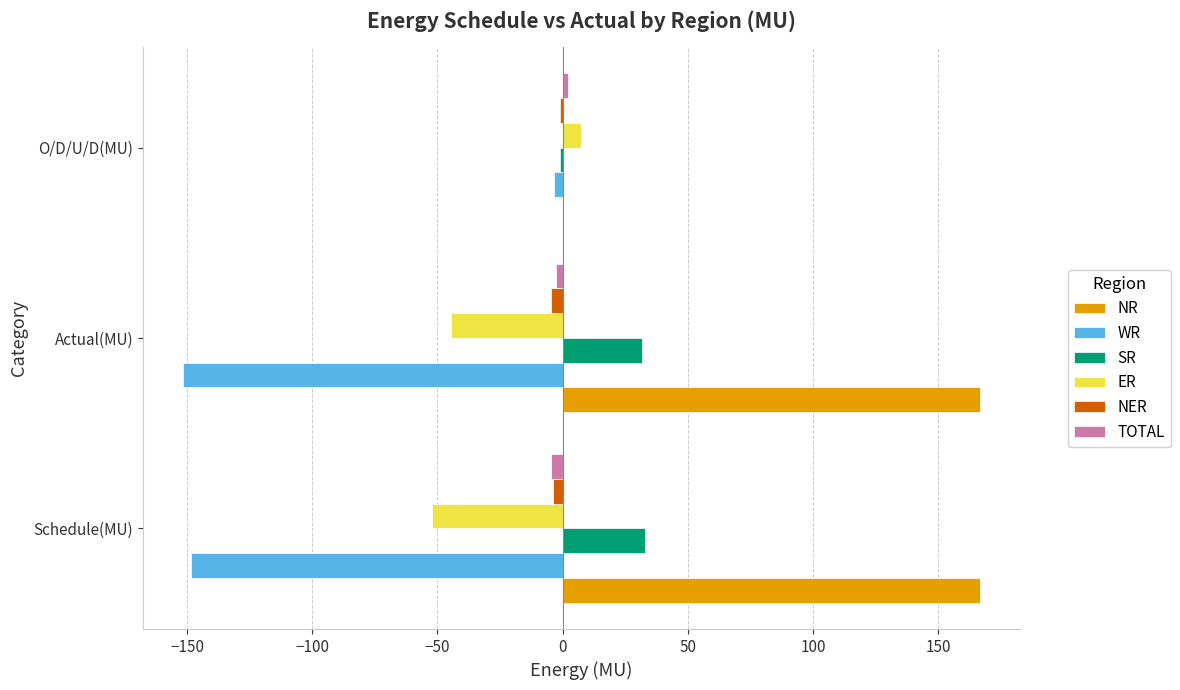

Is it true that SR equals 31.8 at Actual(MU)?

True